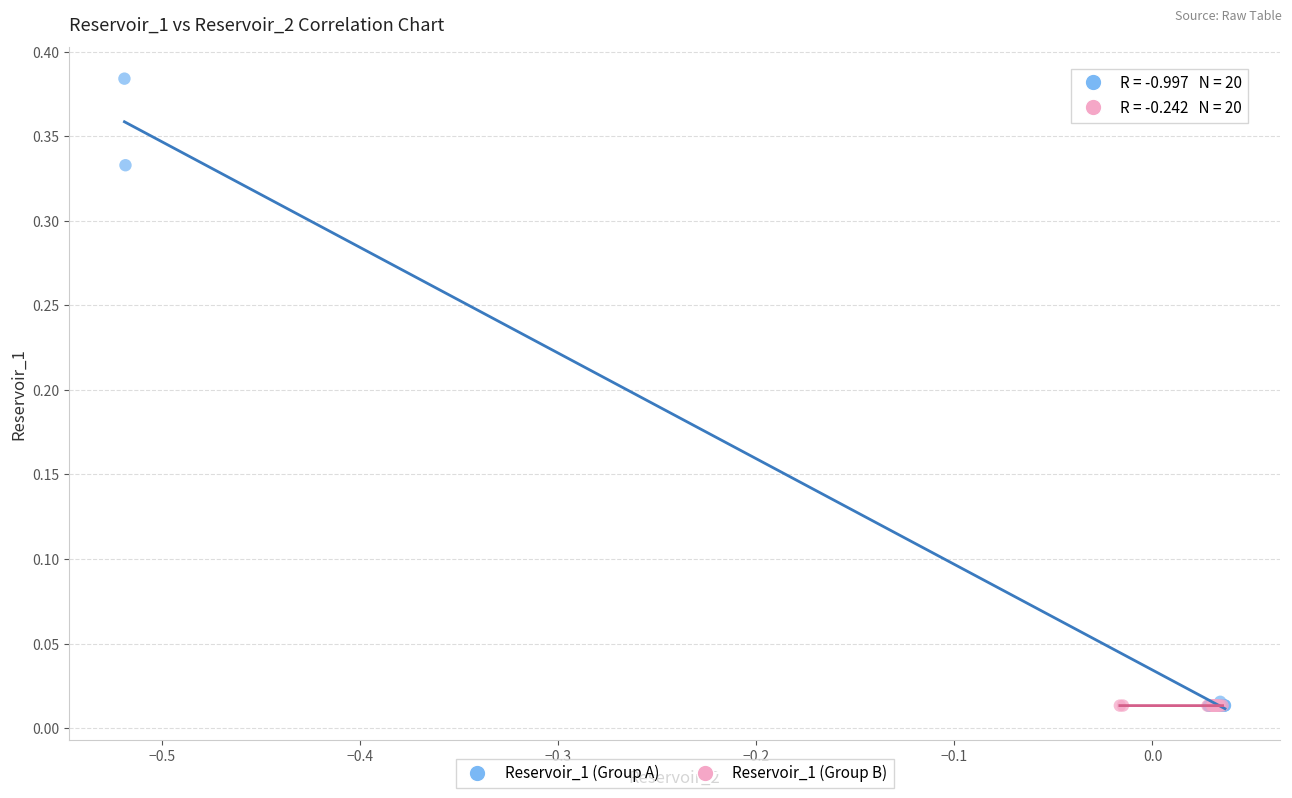

Which series has the widest spread of Y values?

Reservoir_1 (Group A)